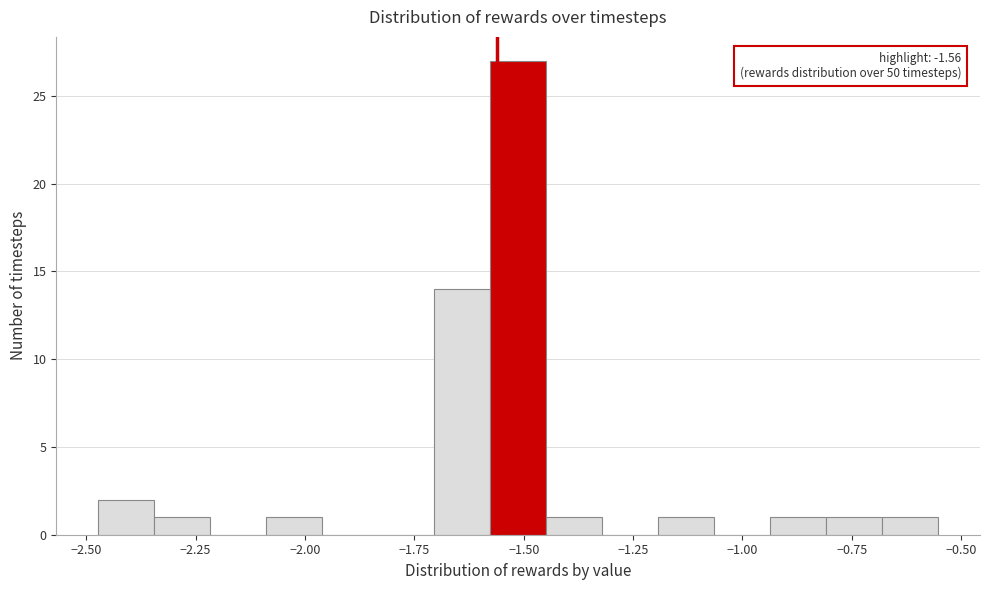

Read against the x-axis, roughly where is the centre of the tallest bar?

-1.50